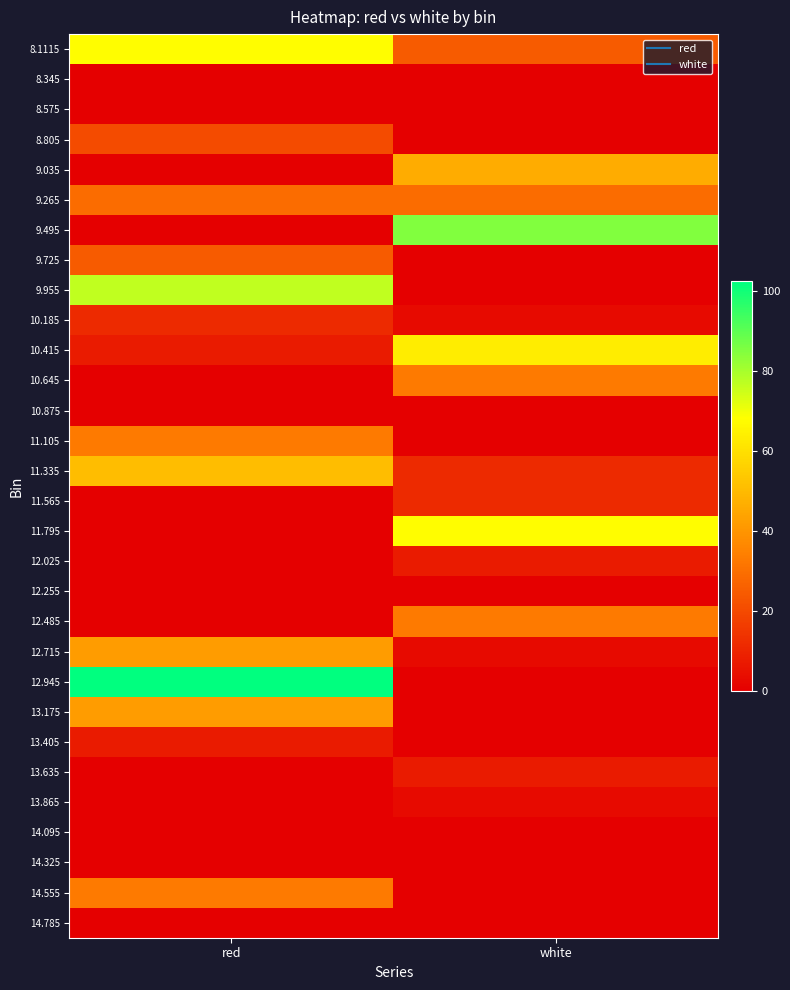

Reading left to right, transcribe all the data shown in this chart.

8.1115: red=67.8	white=24.5
8.345: red=0.0	white=0.0
8.575: red=0.0	white=0.0
8.805: red=20.2	white=0.0
9.035: red=0.0	white=46.2
9.265: red=28.9	white=28.9
9.495: red=0.0	white=85.1
9.725: red=24.5	white=0.0
9.955: red=76.5	white=0.0
10.185: red=11.6	white=2.9
10.415: red=7.2	white=63.5
10.645: red=0.0	white=33.2
10.875: red=0.0	white=0.0
11.105: red=33.2	white=0.0
11.335: red=50.5	white=11.6
11.565: red=0.0	white=11.6
11.795: red=0.0	white=67.8
12.025: red=0.0	white=7.2
12.255: red=0.0	white=0.0
12.485: red=0.0	white=33.2
12.715: red=41.8	white=2.9
12.945: red=102.4	white=0.0
13.175: red=41.8	white=0.0
13.405: red=7.2	white=0.0
13.635: red=0.0	white=7.2
13.865: red=0.0	white=2.9
14.095: red=0.0	white=0.0
14.325: red=0.0	white=0.0
14.555: red=33.2	white=0.0
14.785: red=0.0	white=0.0